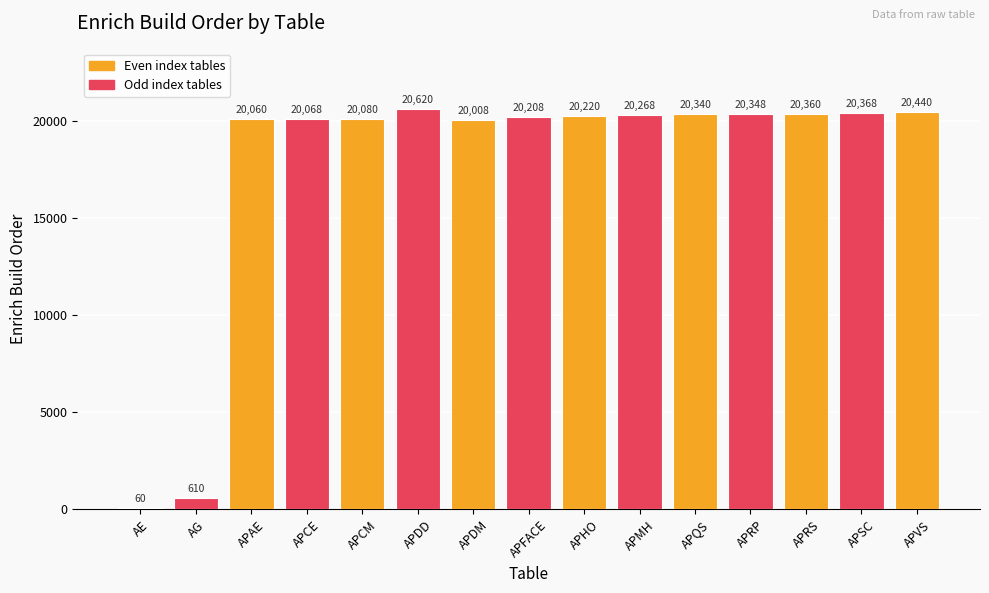

Reading right to left, what are all the values shown in this chart?

APVS=20440	APSC=20368	APRS=20360	APRP=20348	APQS=20340	APMH=20268	APHO=20220	APFACE=20208	APDM=20008	APDD=20620	APCM=20080	APCE=20068	APAE=20060	AG=610	AE=60